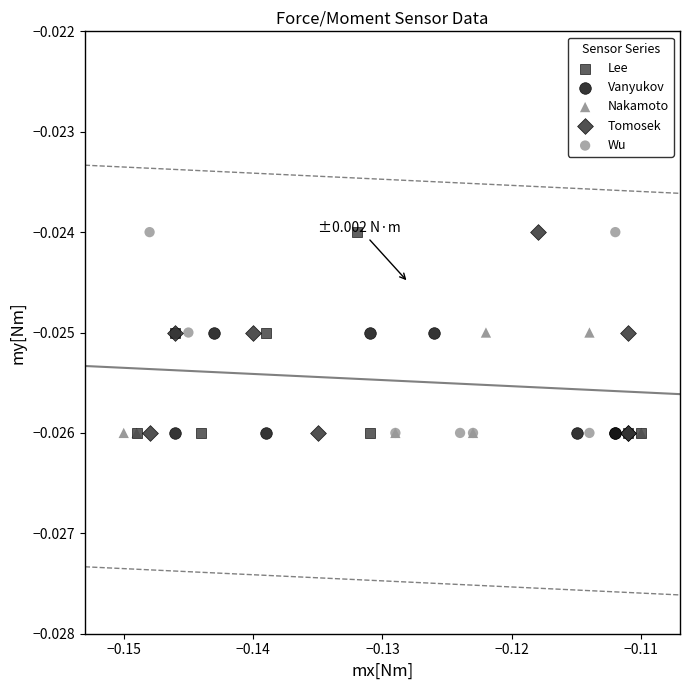

What are all the series names shown in the legend?

Lee, Vanyukov, Nakamoto, Tomosek, Wu